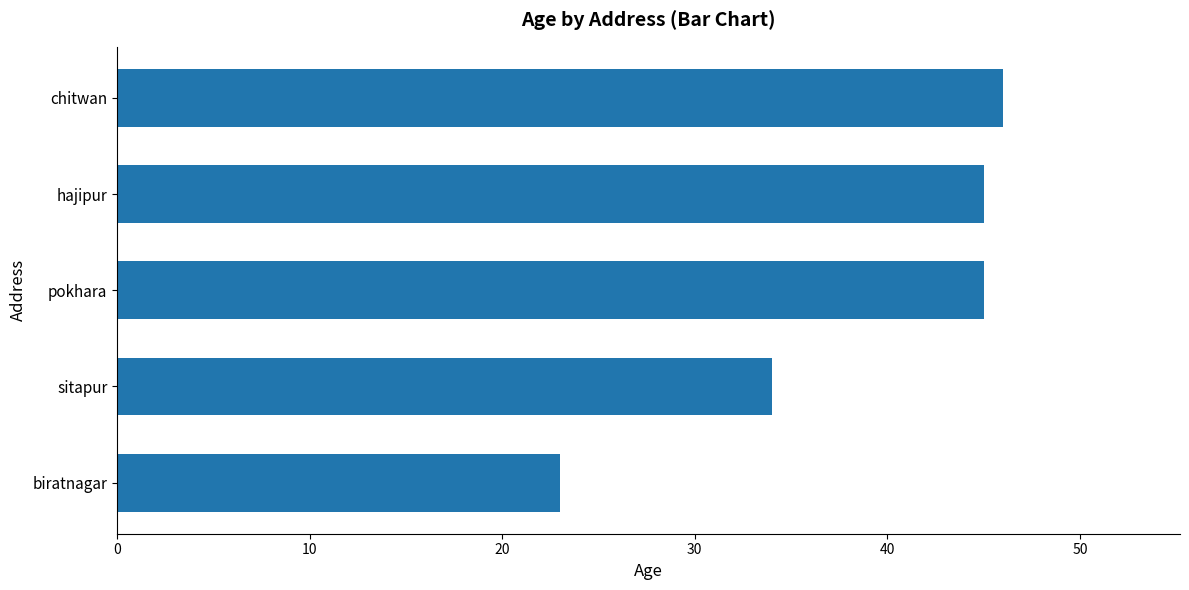

True or false: the data shows 21 at sitapur.

False